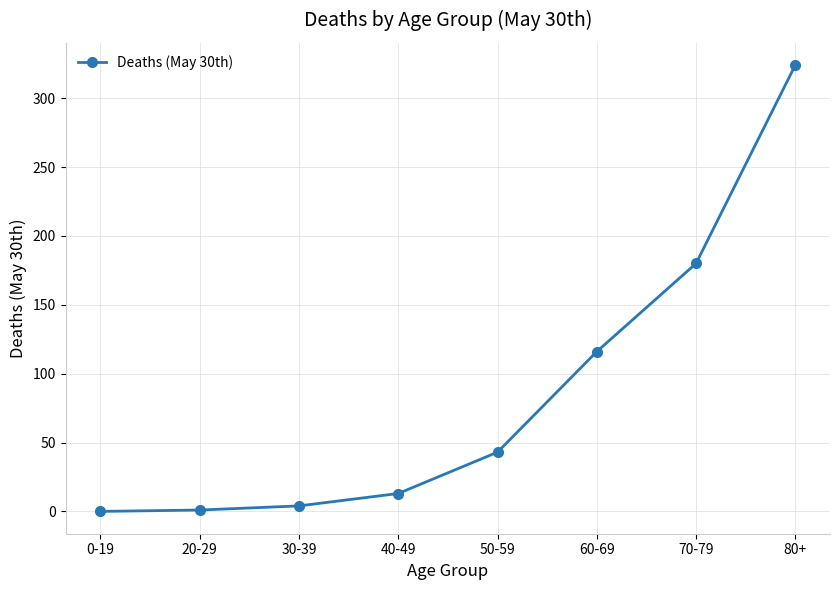

Is it true that the value at 80+ is 545?

False